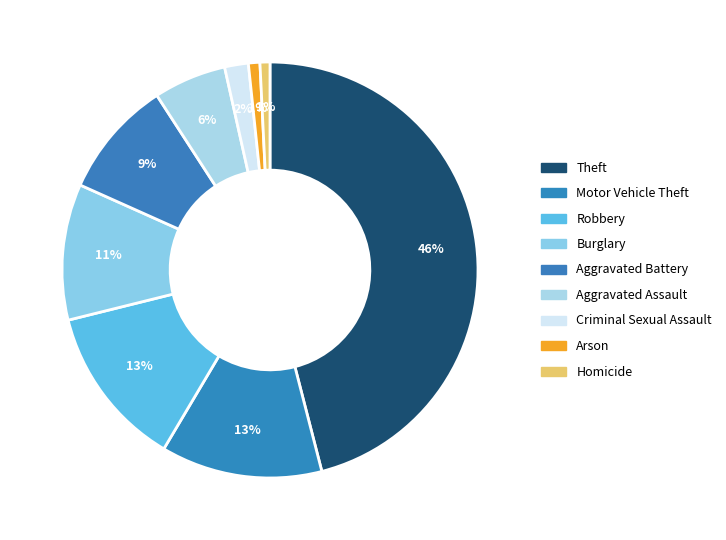

Is there a majority slice in this chart?

No